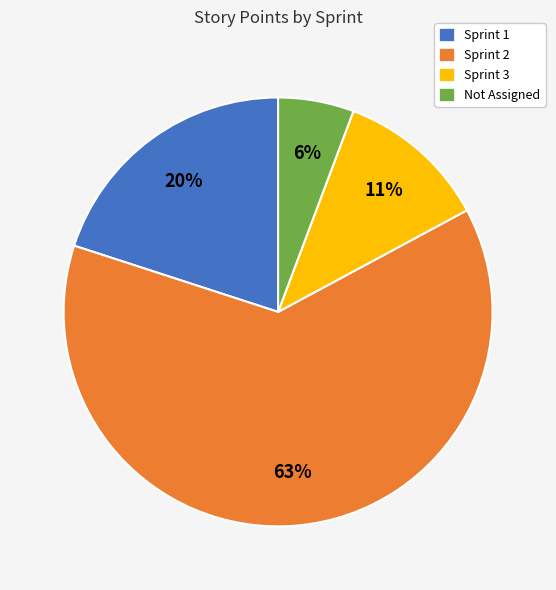

To the nearest percent, what portion does Sprint 3 represent?

11%